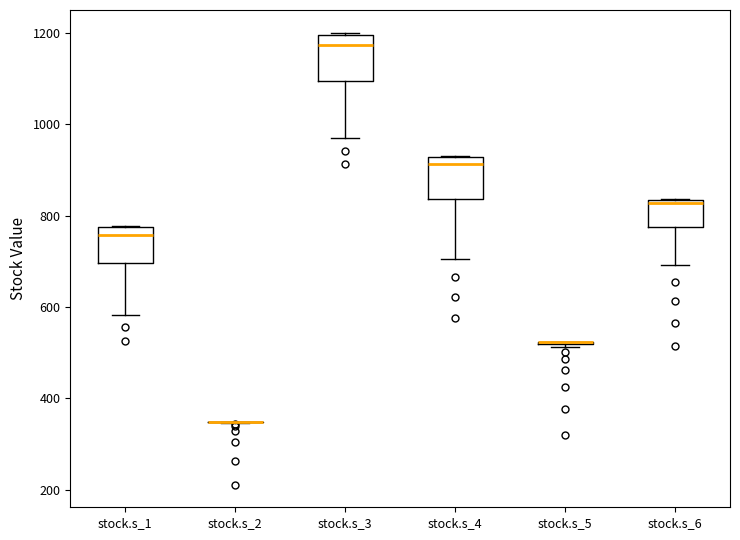

Reading left to right, read every box against the y-axis: the position of its median line, the range the box covers, and the ends of its whiskers. The values are not printed on the chart, so give them approximately, as read against the axis.

stock.s_1: median 760, box 700 to 780, whiskers 580 to 780
stock.s_2: box collapsed to a line at 340, whiskers 340 to 340
stock.s_3: median 1180, box 1100 to 1200, whiskers 980 to 1200
stock.s_4: median 920 (just below the box's upper edge), box 840 to 920, whiskers 700 to 940
stock.s_5: box collapsed to a line at 520, whiskers 520 to 520
stock.s_6: median 820, box 780 to 840, whiskers 700 to 840